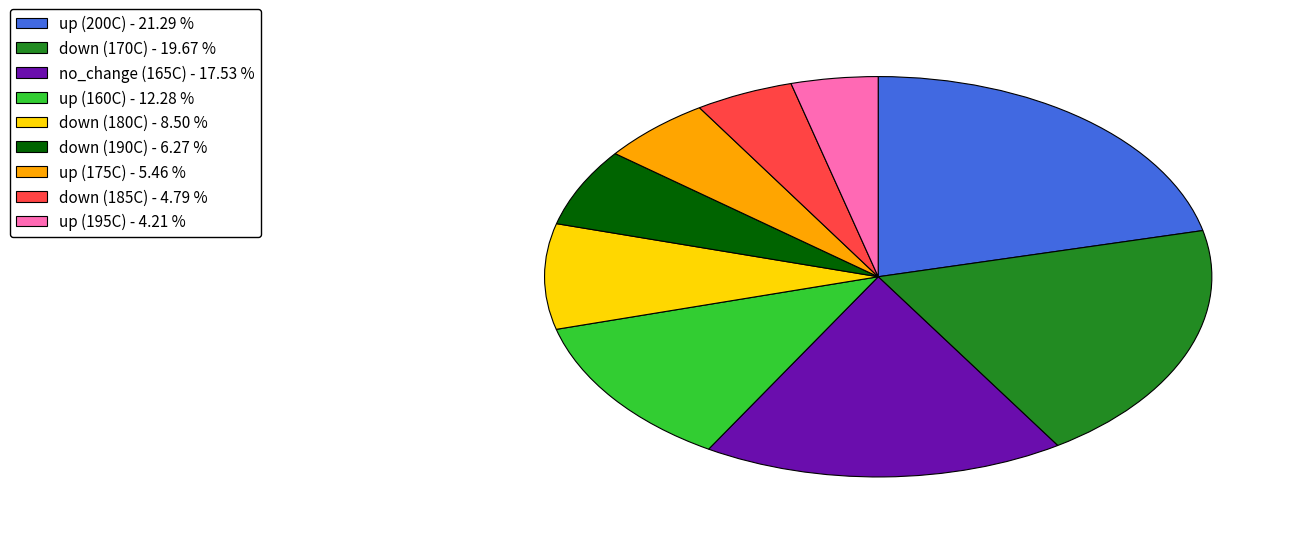

Is there a majority slice in this chart?

No